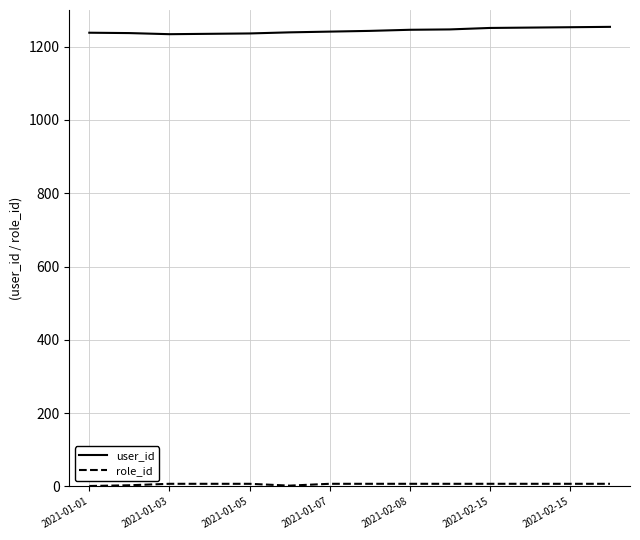

What is the maximum value shown in the chart?

1254